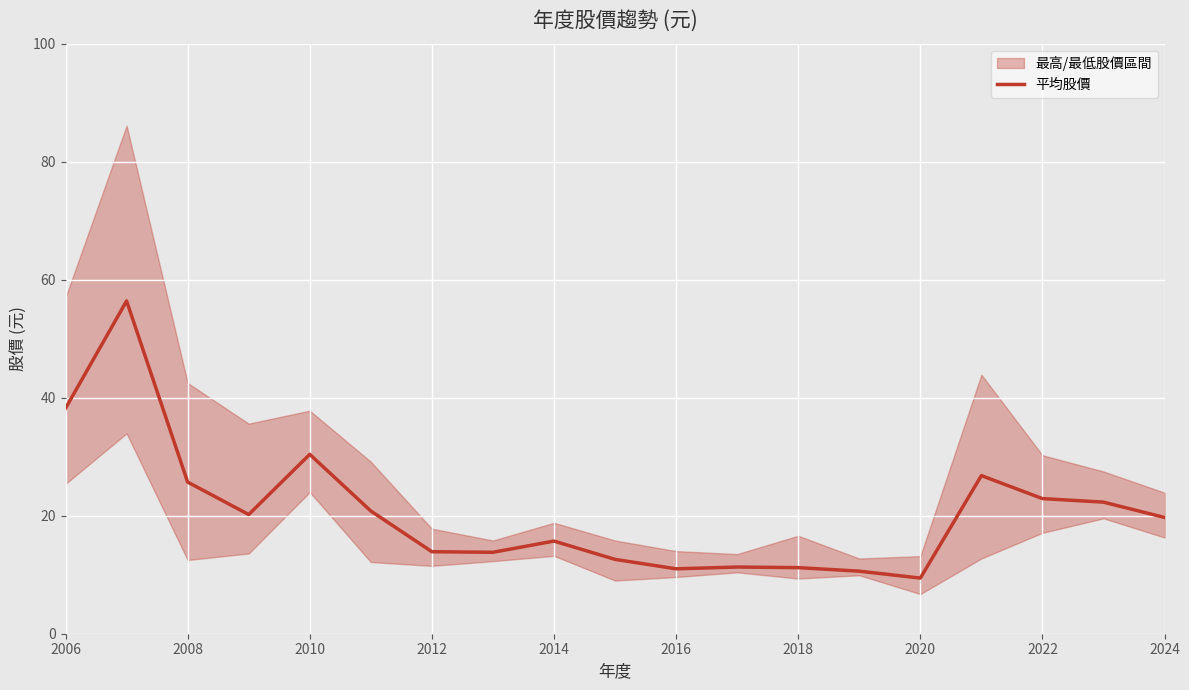

Where is 平均股價 nearest to the value 32?

2010